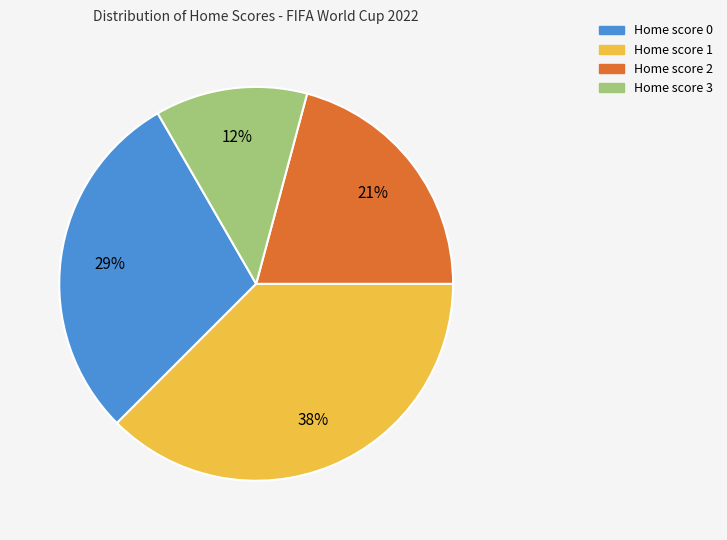

Does Home score 0 represent more than half of the total?

No